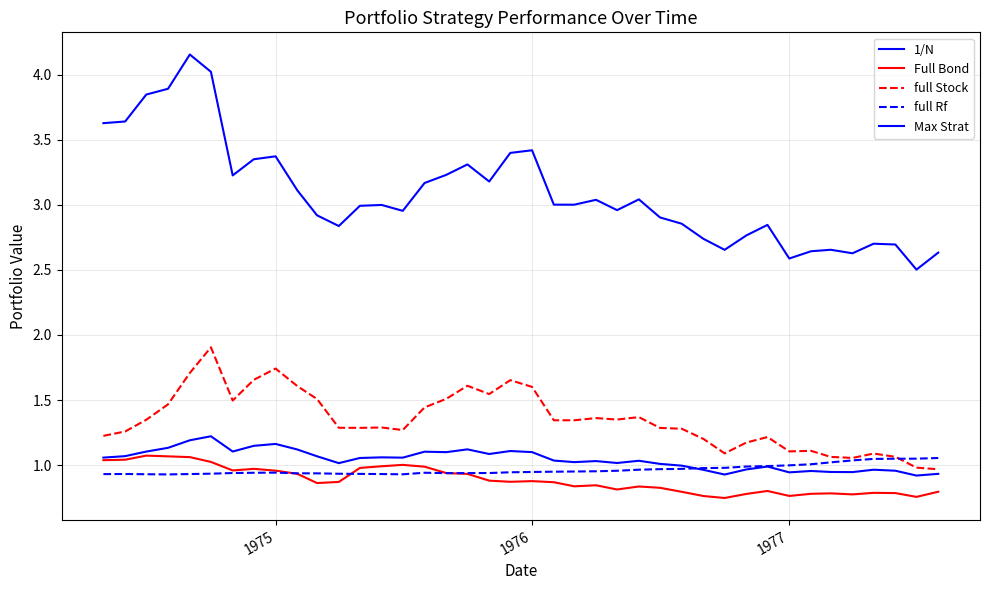

Does the chart have visible grid lines?

Yes